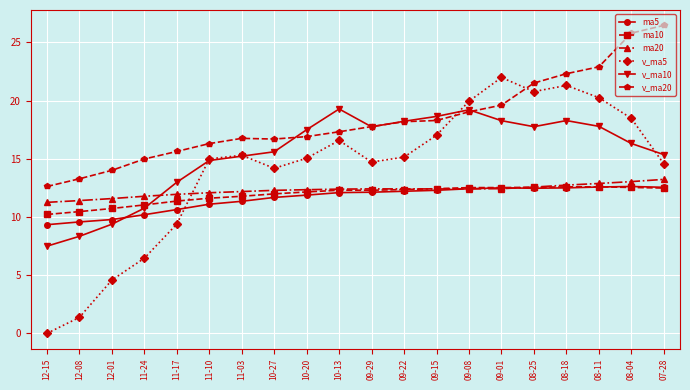

How many categories are shown in the chart?

20